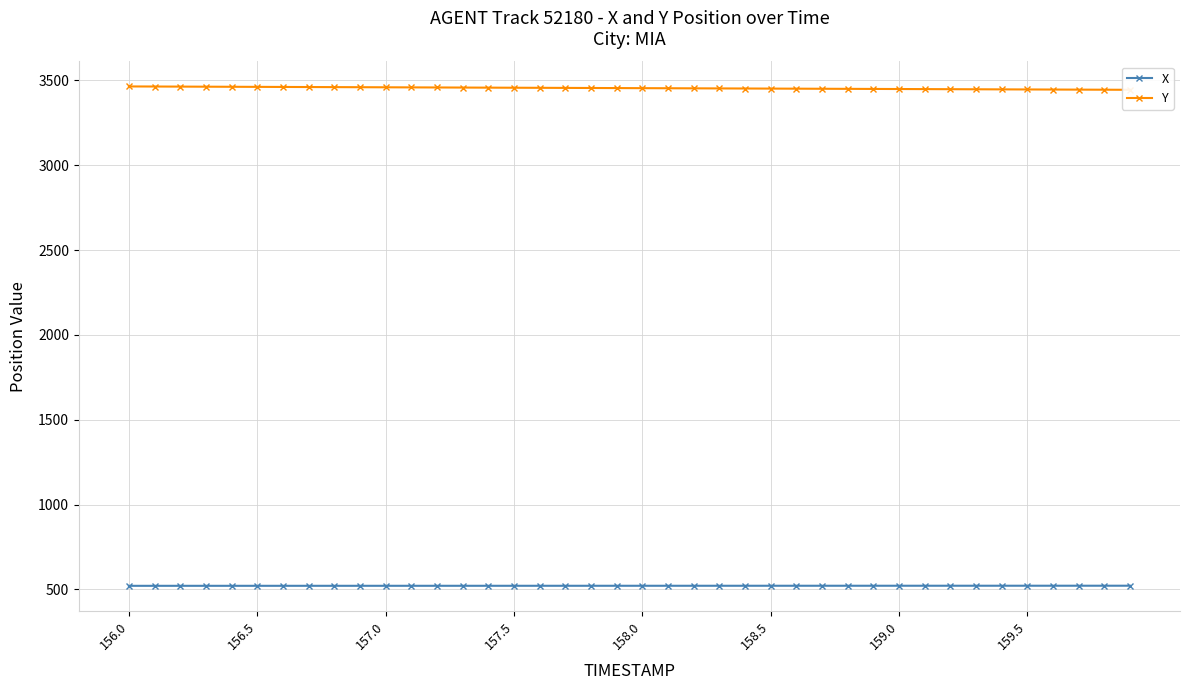

Between 22 and 37, which series saw the biggest shift?

Y